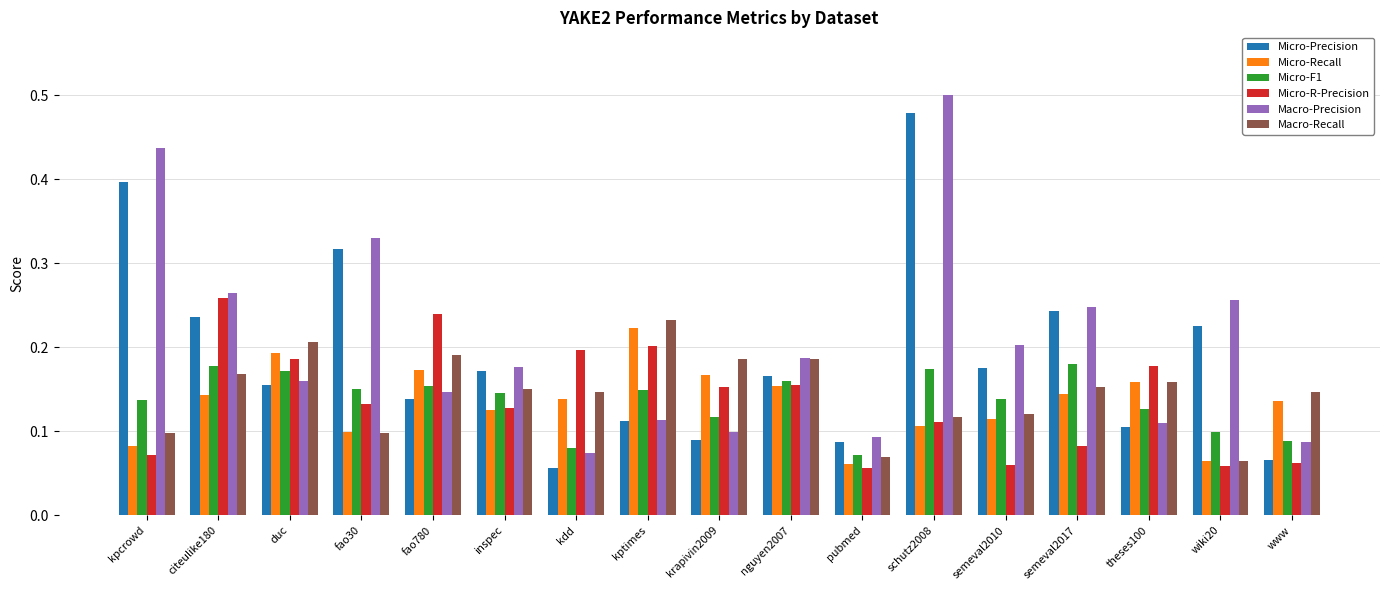

Is the value of Macro-Recall at nguyen2007 greater than the value of Micro-Recall at wiki20?

Yes